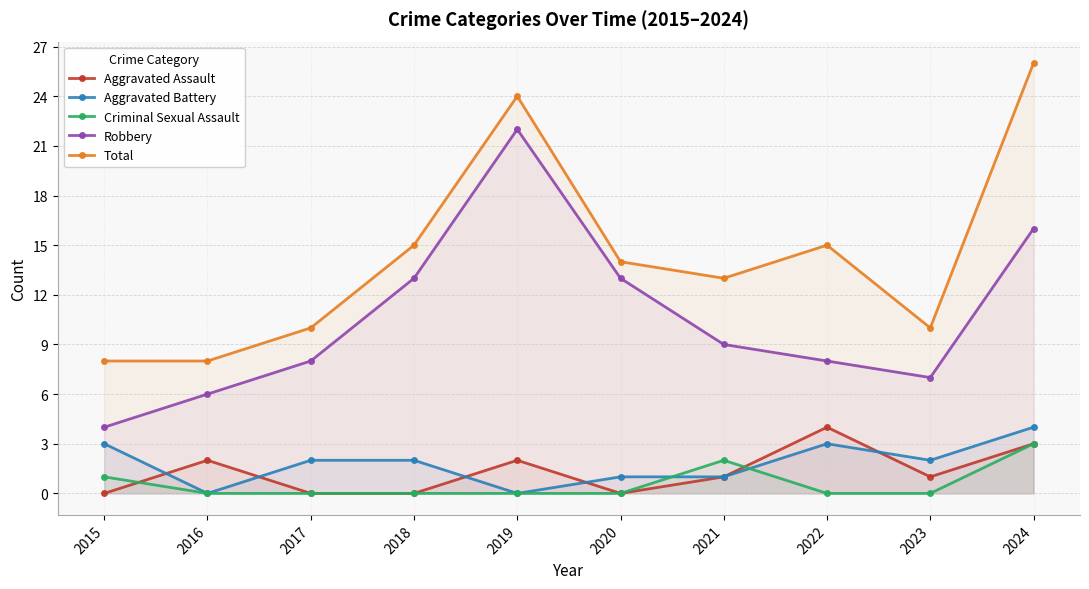

At 2022, list the series in order from largest to smallest.

Total, Robbery, Aggravated Assault, Aggravated Battery, Criminal Sexual Assault